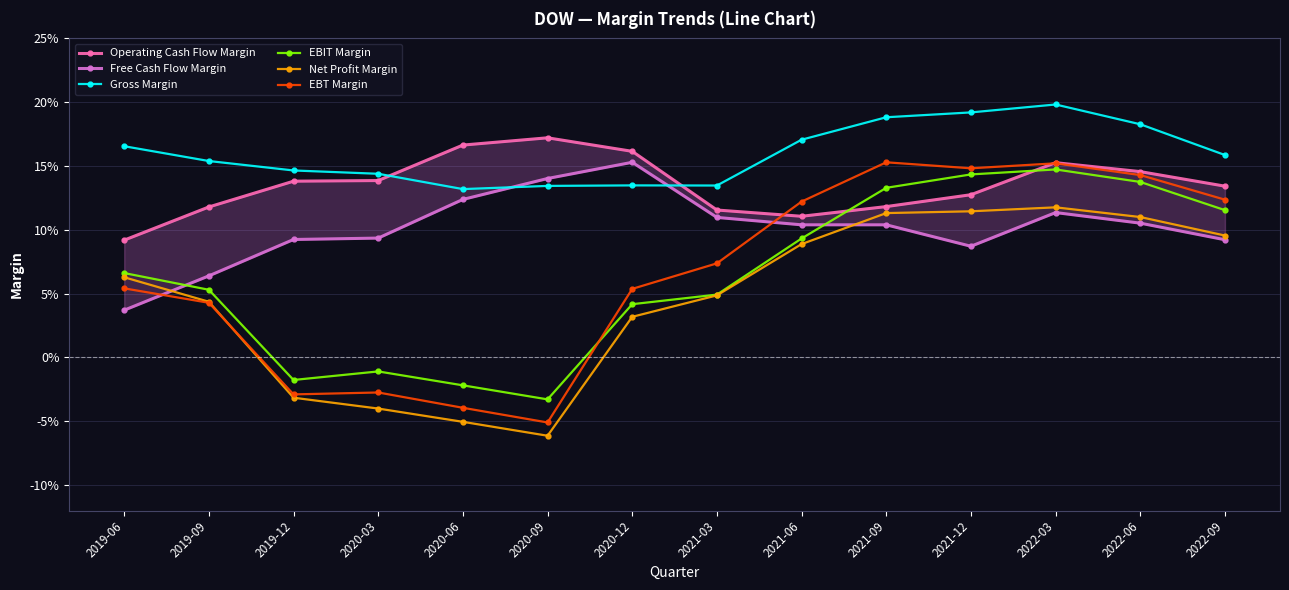

What is the spread (max minus min) of values at 2022-03?

0.1